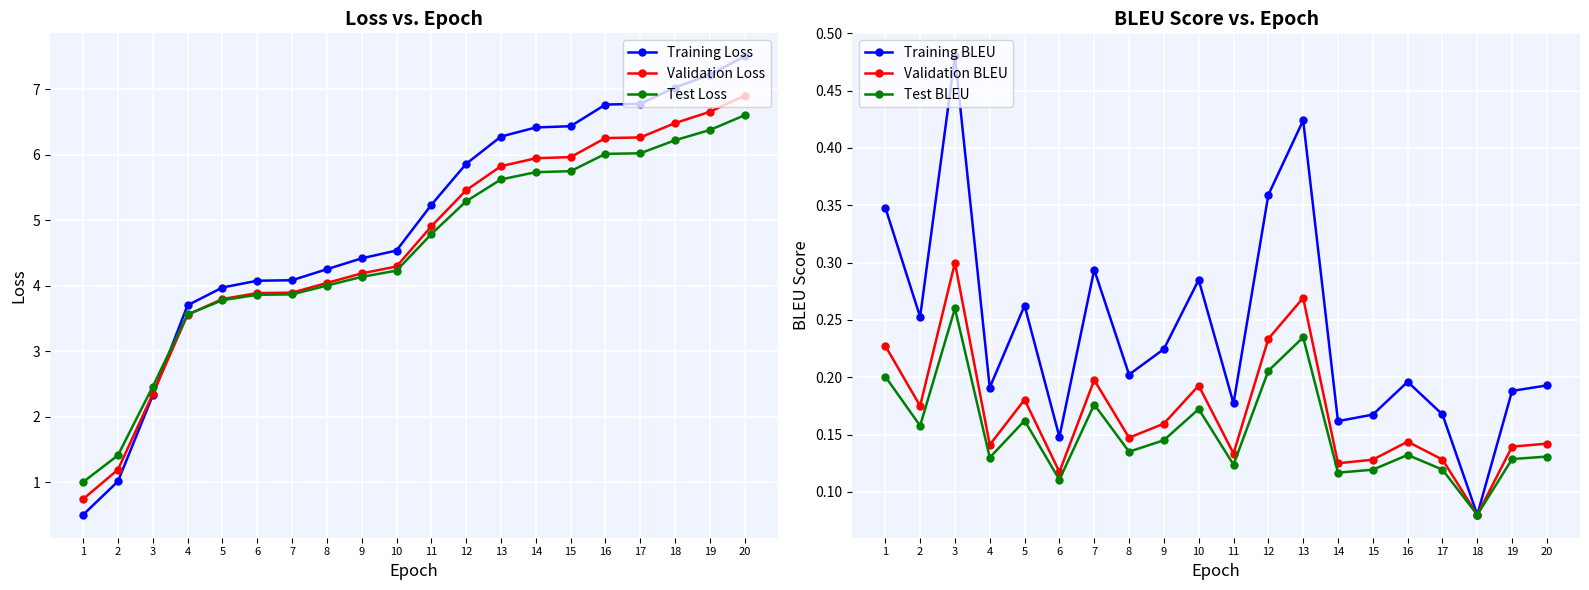

True or false: Training BLEU and Test Loss cross at least once.

False